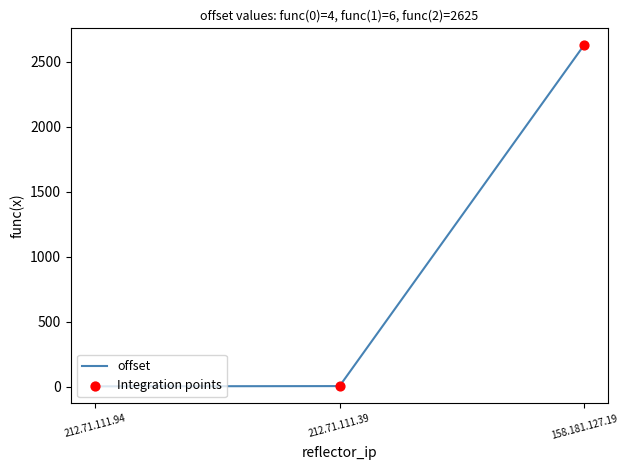

Where is the data nearest to the value 1314?

212.71.111.39